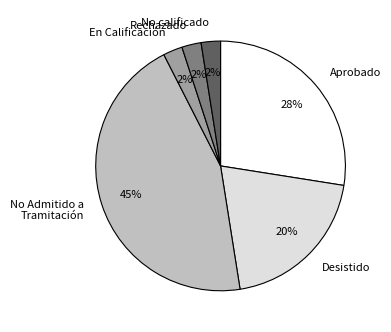

Does En Calificación account for over 50% of the chart?

No